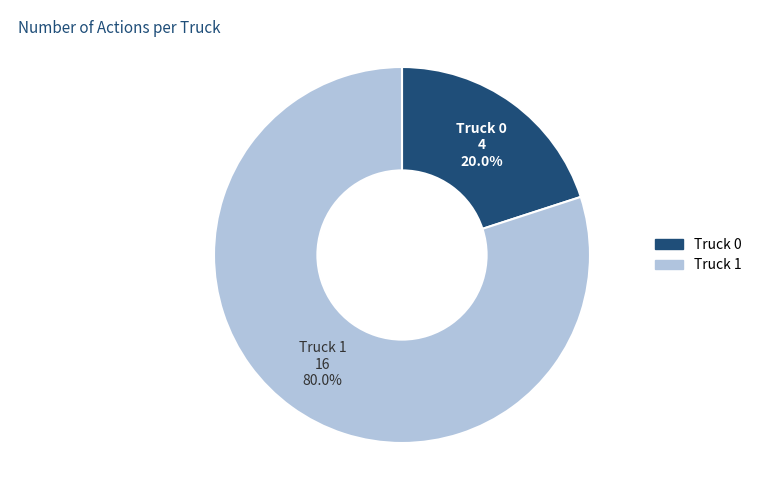

To the nearest percent, what percentage of the pie is Truck 0?

20%